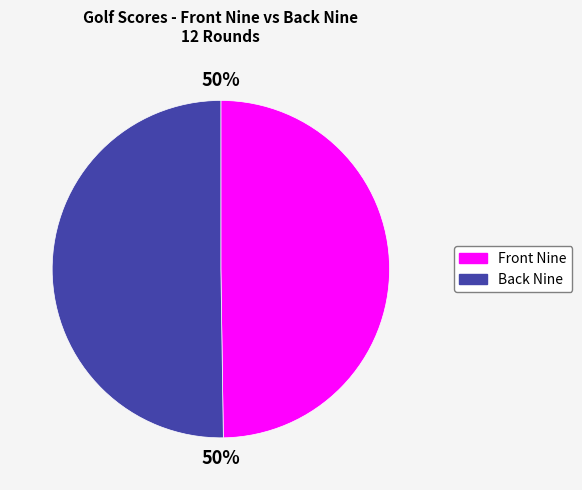

What percentage is the Front Nine slice, to the nearest percent?

50%